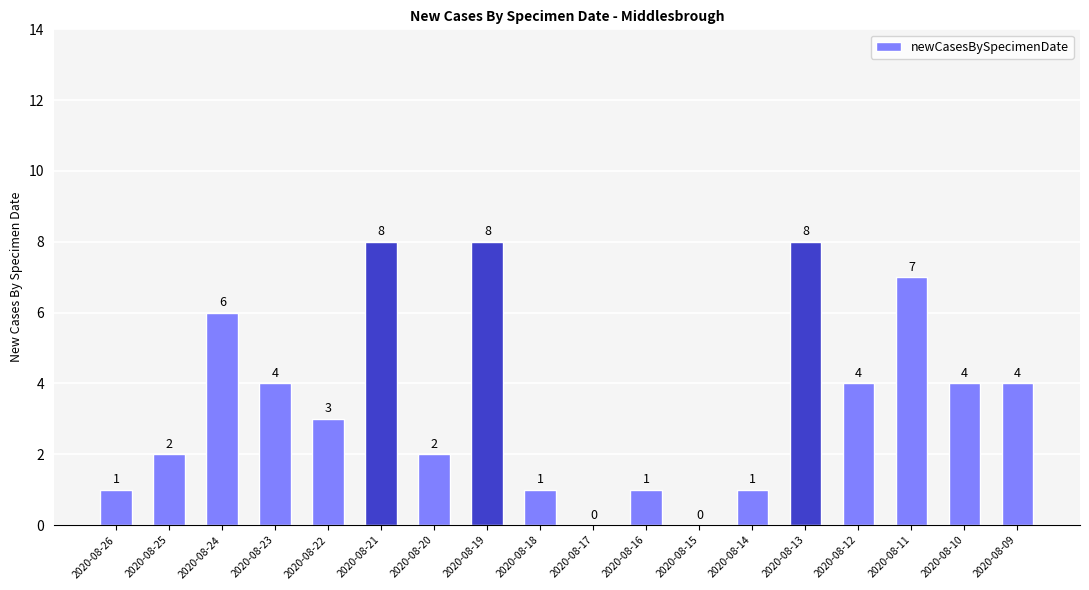

Count the values in the range 1 to 6.

12